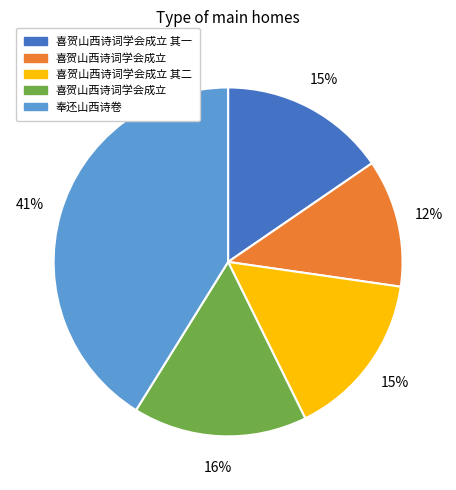

To the nearest percent, what is the difference between the largest and smallest slice percentages?

29%